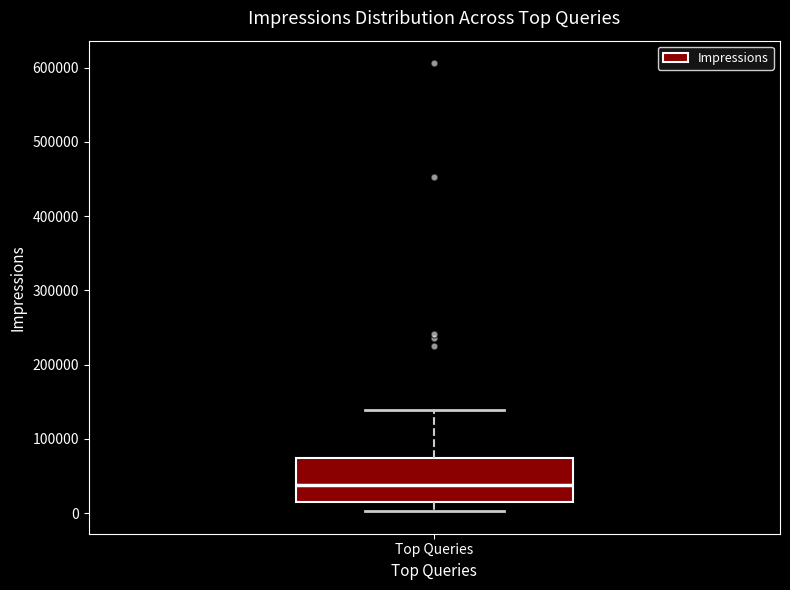

Read this box plot against the y-axis: the position of the median line, the range covered by the box, and the ends of both whiskers. The values are not printed on the chart, so give them approximately, as read against the axis.

median 40000, box 10000 to 70000, whiskers 0 to 140000